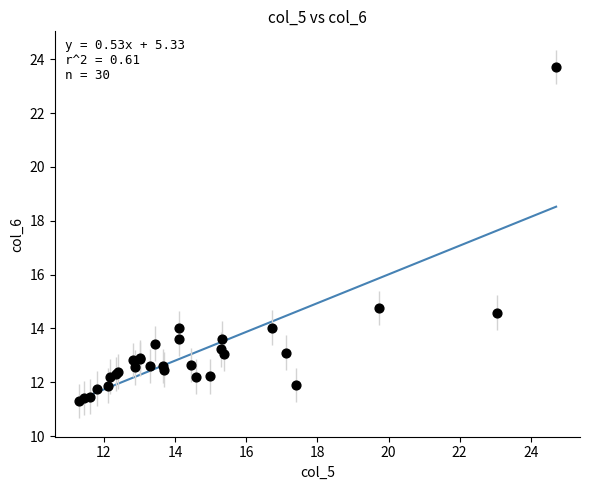

What Y value in the scatter plot is closest to 17?

14.8